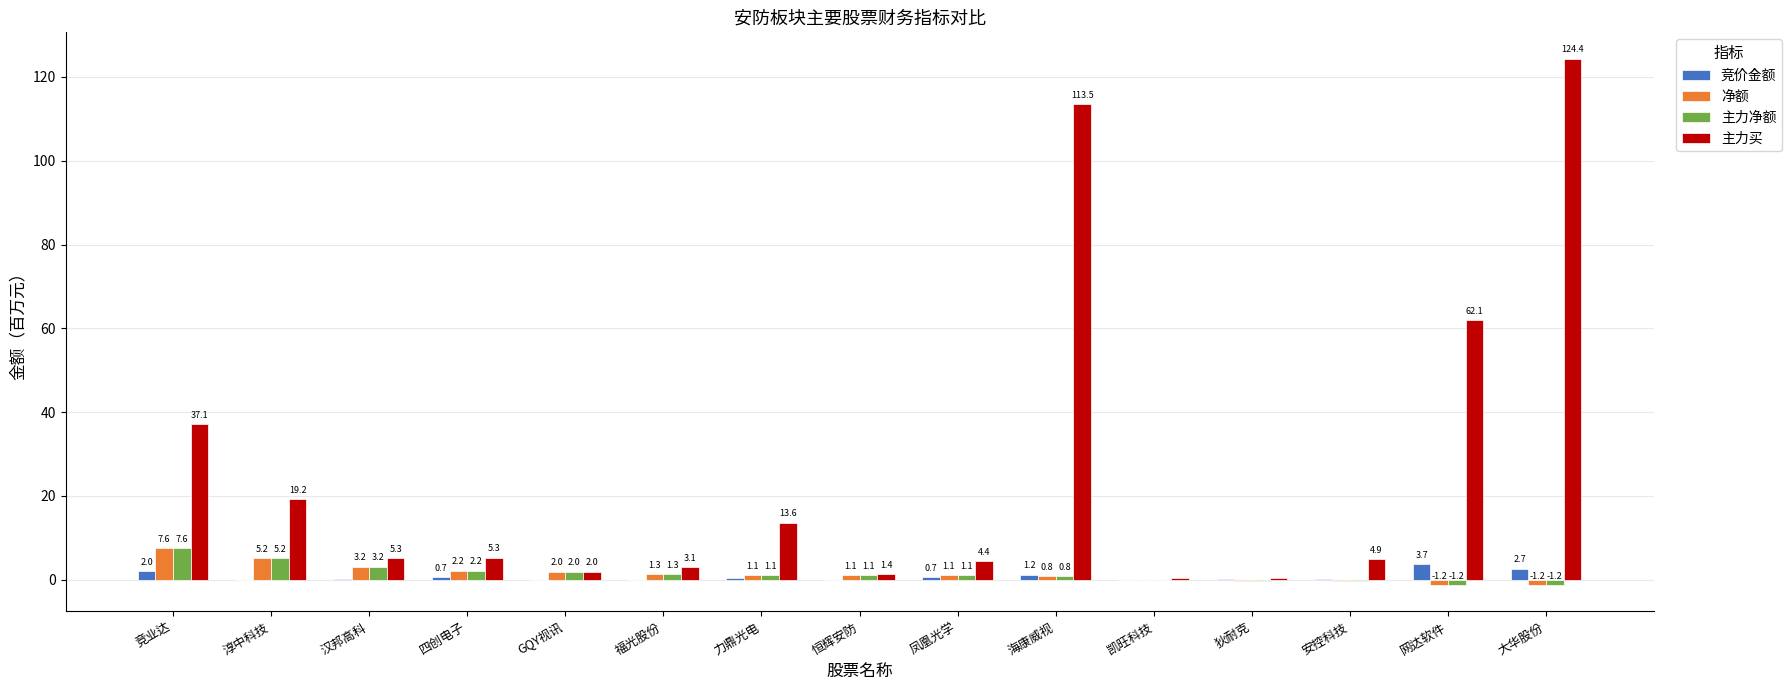

Is the value of 主力买 at 汉邦高科 greater than the value of 净额 at 凤凰光学?

Yes